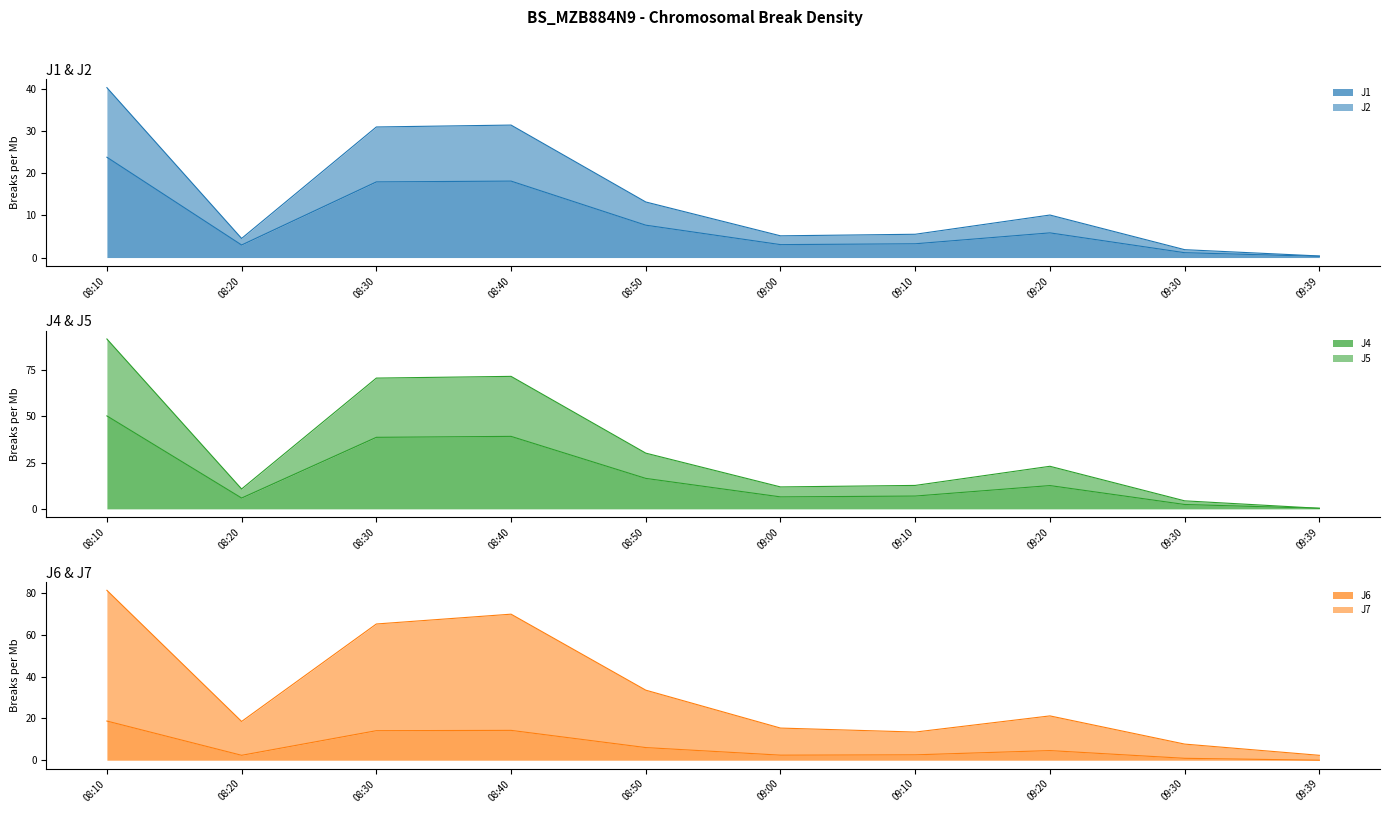

Which series changed the most between 08:30 and 08:50?

J5